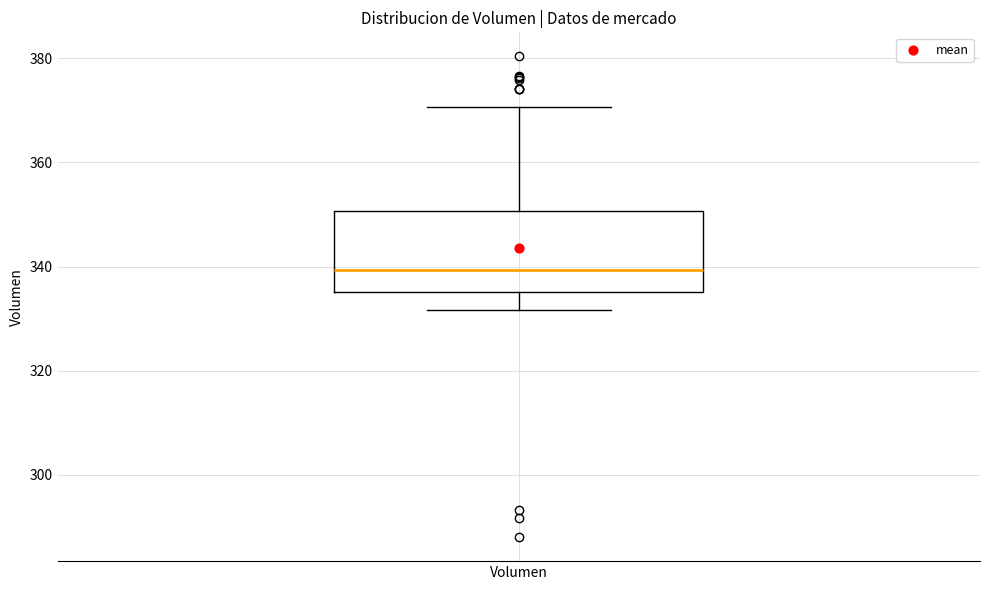

Read this box plot against the y-axis: the position of the median line, the range covered by the box, and the ends of both whiskers. The values are not printed on the chart, so give them approximately, as read against the axis.

median 340, box 336 to 350, whiskers 332 to 370